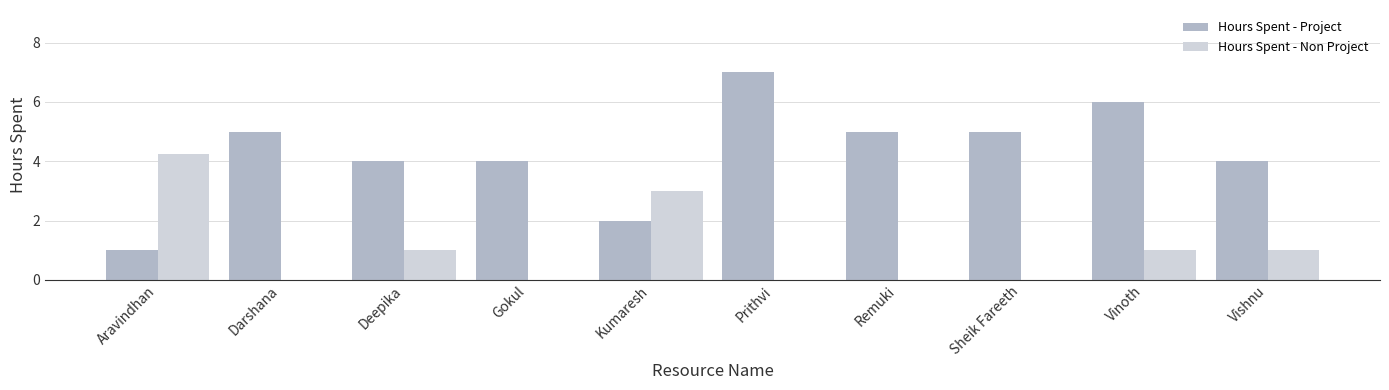

How many groups of bars are there?

10